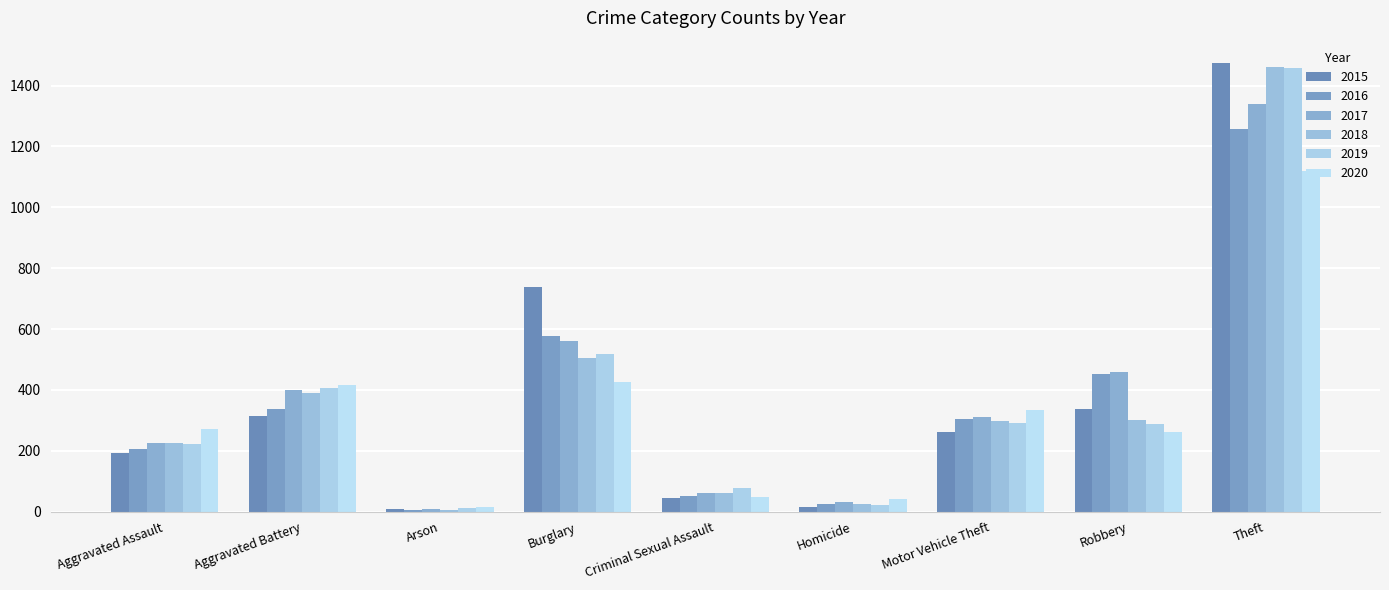

Reading left to right, list all the values displayed in this chart.

2015: 194	316	9	738	46	15	263	337	1474
2016: 206	336	7	576	50	26	304	454	1259
2017: 225	400	10	562	62	33	312	460	1339
2018: 225	389	7	506	60	25	298	301	1461
2019: 223	407	12	517	77	22	290	287	1459
2020: 273	416	17	425	48	41	333	263	1120